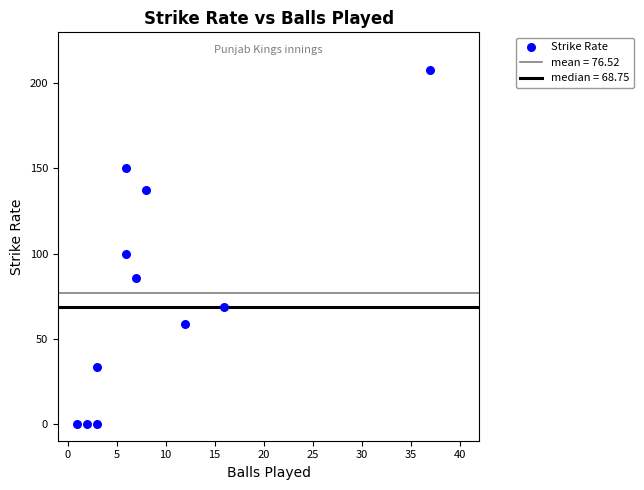

What is the range of X values (max minus min)?

36.0